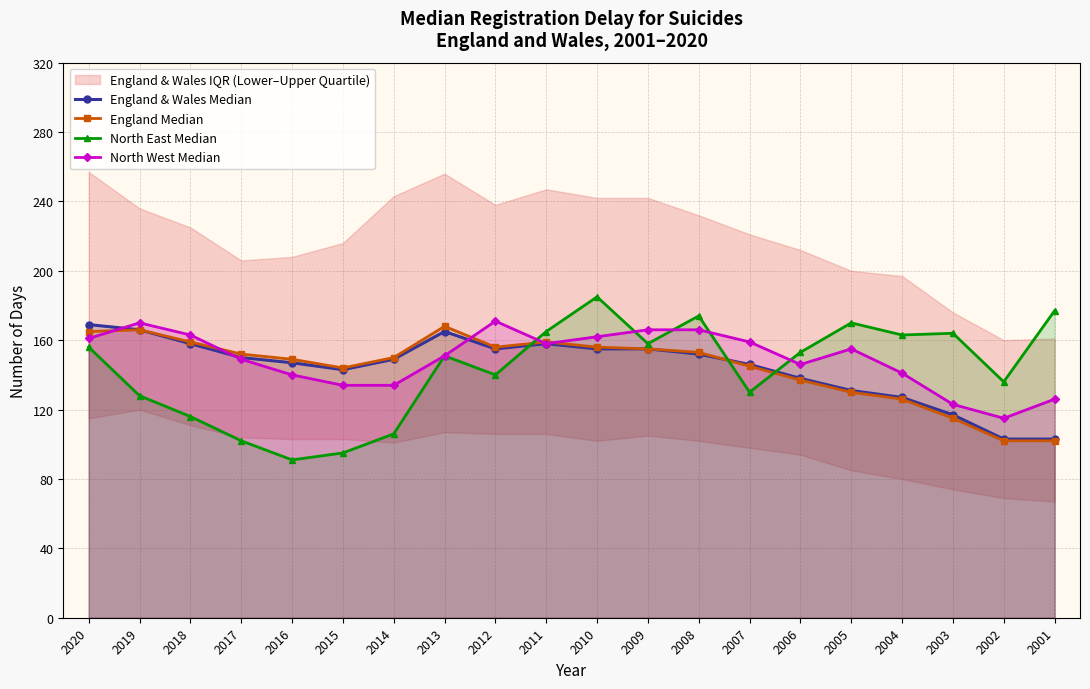

Where is the first local maximum for England Median?

2019